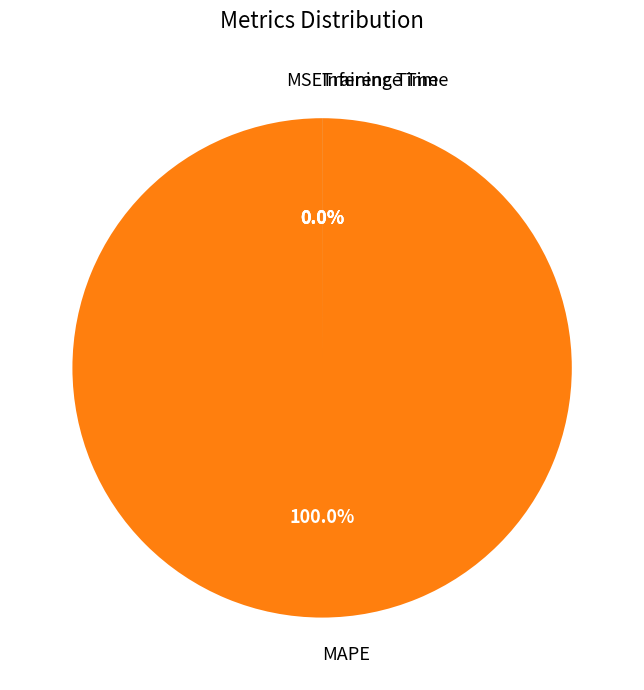

True or false: MSE accounts for 0% of the total.

True